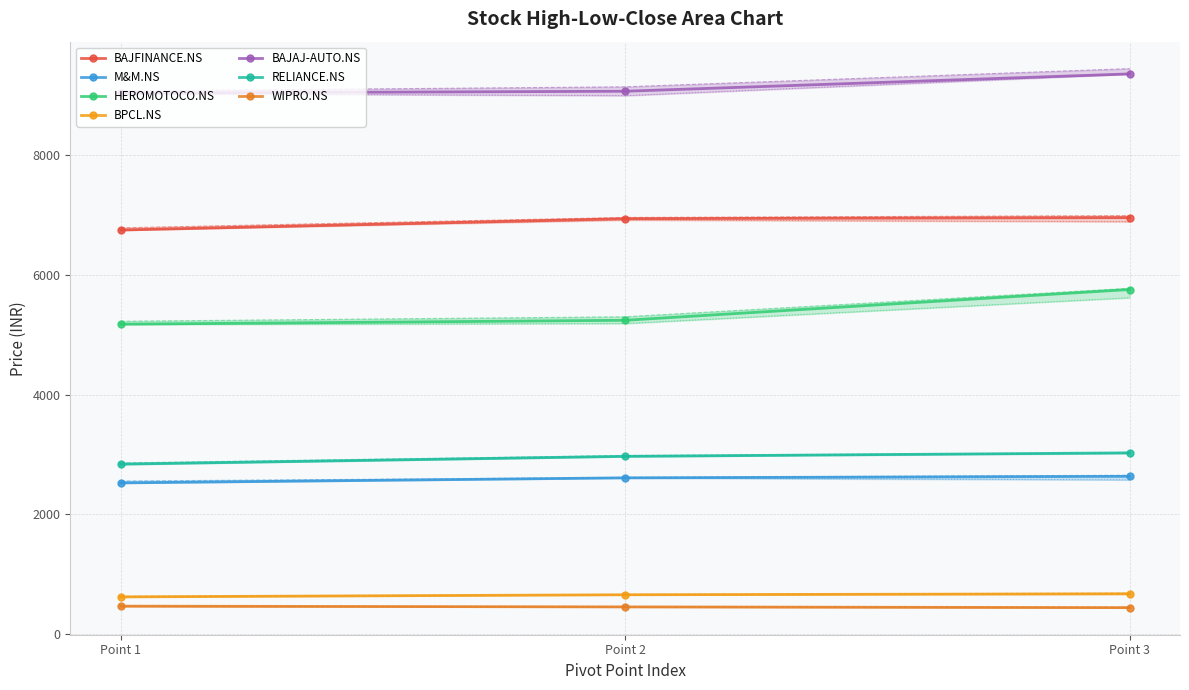

How many values in the HEROMOTOCO.NS series exceed 5241?

2